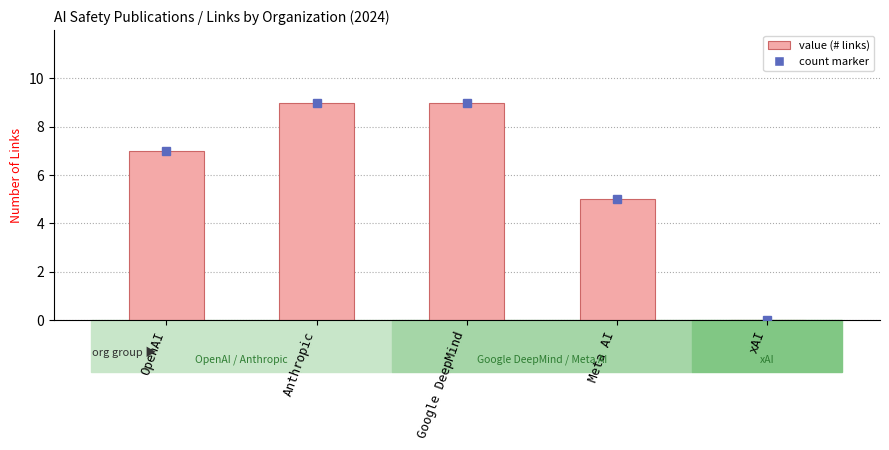

What is the ratio of the value at Google DeepMind to the value at Meta AI?

1.8